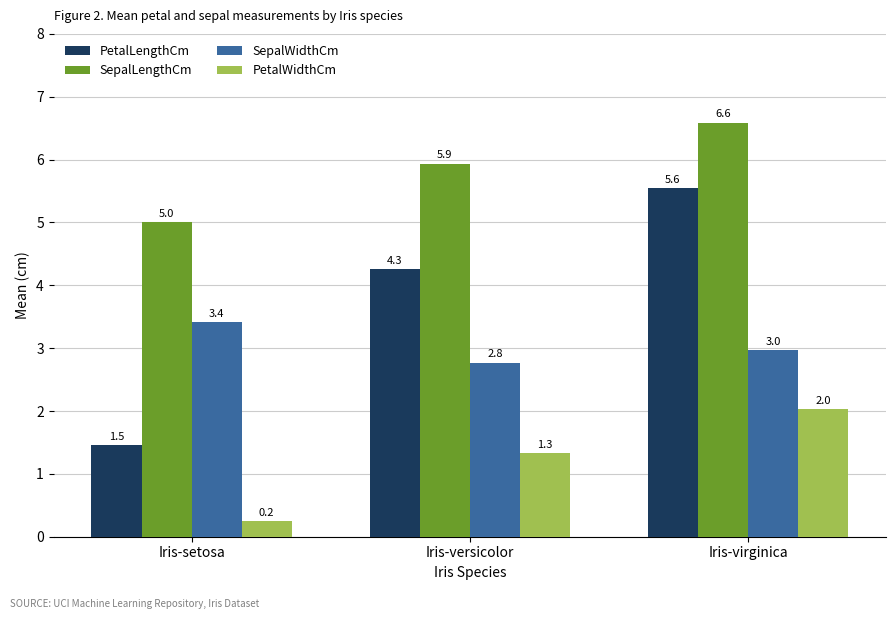

At how many categories does at least one series exceed 1?

3